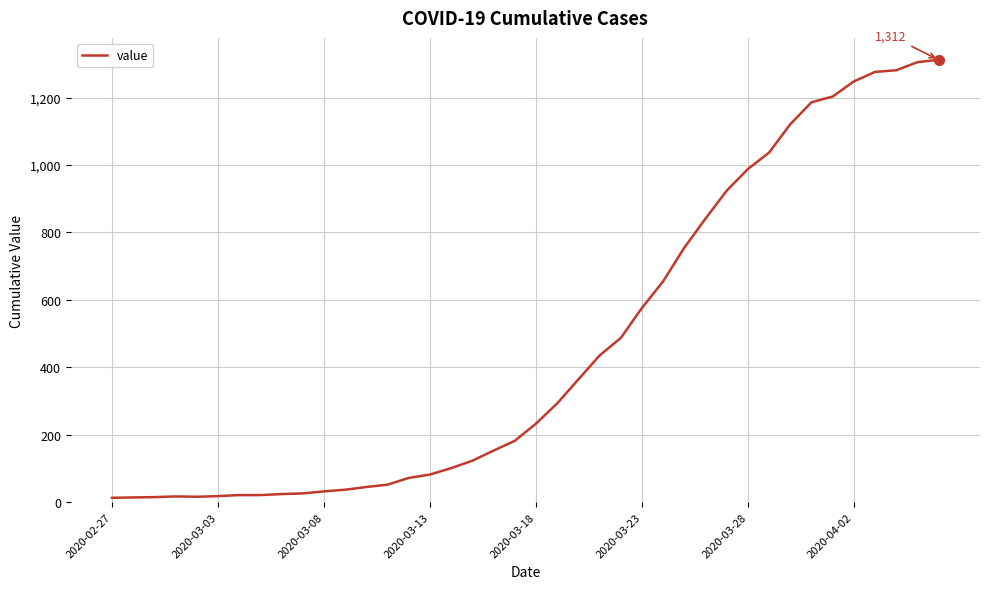

What is the difference between the maximum and minimum values?

1299